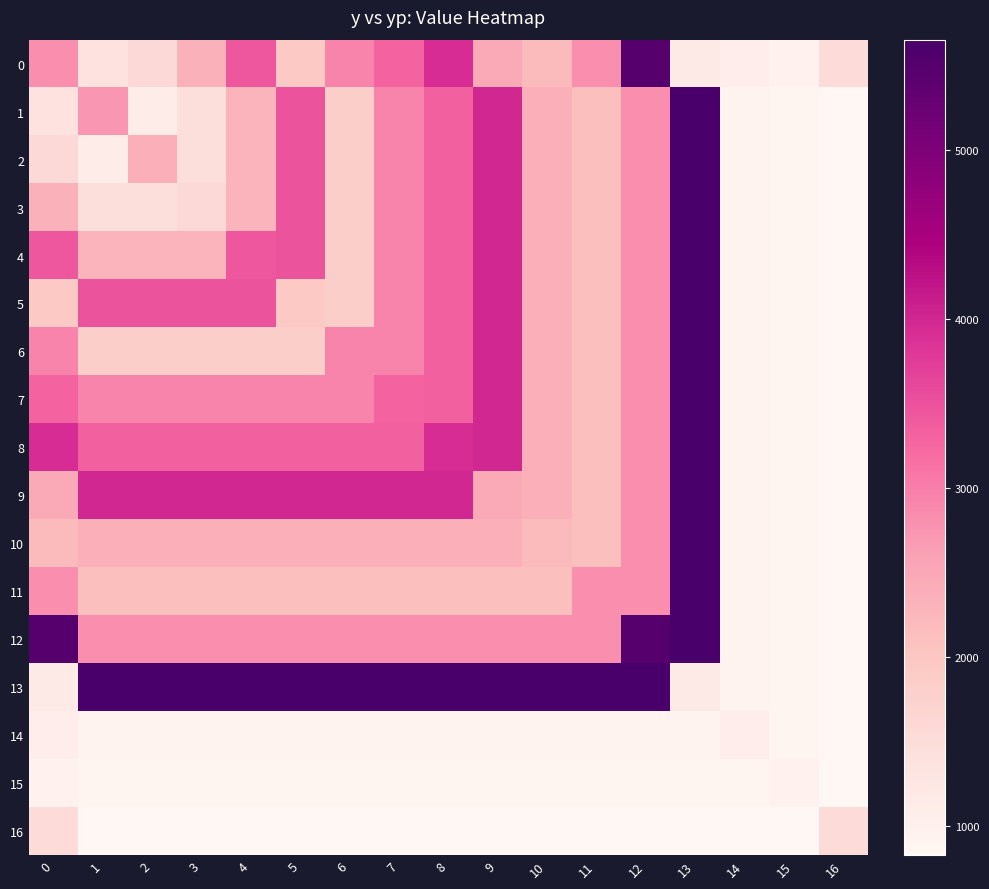

Reading left to right, list all the values displayed in this chart.

0: 0=2815.0	1=1370.0	2=1575.0	3=2345.0	4=3435.0	5=1955.0	6=2925.0	7=3305.0	8=3935.0	9=2480.0	10=2200.0	11=2825.0	12=5495.0	13=1205.0	14=1090.0	15=970.0	16=1545.0
1: 0=1370.0	1=2729.0	2=1109.1	3=1463.2	4=2311.8	5=3484.9	6=1838.1	7=2922.5	8=3323.6	9=3988.4	10=2381.8	11=2128.9	12=2817.9	13=5653.2	14=924.4	15=915.2	16=829.2
2: 0=1575.0	1=1109.1	2=2383.6	3=1463.2	4=2311.8	5=3484.9	6=1838.1	7=2922.5	8=3323.6	9=3988.4	10=2381.8	11=2128.9	12=2817.9	13=5653.2	14=924.4	15=915.2	16=829.2
3: 0=2345.0	1=1463.2	2=1463.2	3=1575.0	4=2311.8	5=3484.9	6=1838.1	7=2922.5	8=3323.6	9=3988.4	10=2381.8	11=2128.9	12=2817.9	13=5653.2	14=924.4	15=915.2	16=829.2
4: 0=3435.0	1=2311.8	2=2311.8	3=2311.8	4=3435.0	5=3484.9	6=1838.1	7=2922.5	8=3323.6	9=3988.4	10=2381.8	11=2128.9	12=2817.9	13=5653.2	14=924.4	15=915.2	16=829.2
5: 0=1955.0	1=3484.9	2=3484.9	3=3484.9	4=3484.9	5=1955.0	6=1838.1	7=2922.5	8=3323.6	9=3988.4	10=2381.8	11=2128.9	12=2817.9	13=5653.2	14=924.4	15=915.2	16=829.2
6: 0=2925.0	1=1838.1	2=1838.1	3=1838.1	4=1838.1	5=1838.1	6=2925.0	7=2922.5	8=3323.6	9=3988.4	10=2381.8	11=2128.9	12=2817.9	13=5653.2	14=924.4	15=915.2	16=829.2
7: 0=3305.0	1=2922.5	2=2922.5	3=2922.5	4=2922.5	5=2922.5	6=2922.5	7=3305.0	8=3323.6	9=3988.4	10=2381.8	11=2128.9	12=2817.9	13=5653.2	14=924.4	15=915.2	16=829.2
8: 0=3935.0	1=3323.6	2=3323.6	3=3323.6	4=3323.6	5=3323.6	6=3323.6	7=3323.6	8=3935.0	9=3988.4	10=2381.8	11=2128.9	12=2817.9	13=5653.2	14=924.4	15=915.2	16=829.2
9: 0=2480.0	1=3988.4	2=3988.4	3=3988.4	4=3988.4	5=3988.4	6=3988.4	7=3988.4	8=3988.4	9=2480.0	10=2381.8	11=2128.9	12=2817.9	13=5653.2	14=924.4	15=915.2	16=829.2
10: 0=2200.0	1=2381.8	2=2381.8	3=2381.8	4=2381.8	5=2381.8	6=2381.8	7=2381.8	8=2381.8	9=2381.8	10=2200.0	11=2128.9	12=2817.9	13=5653.2	14=924.4	15=915.2	16=829.2
11: 0=2825.0	1=2128.9	2=2128.9	3=2128.9	4=2128.9	5=2128.9	6=2128.9	7=2128.9	8=2128.9	9=2128.9	10=2128.9	11=2825.0	12=2817.9	13=5653.2	14=924.4	15=915.2	16=829.2
12: 0=5495.0	1=2817.9	2=2817.9	3=2817.9	4=2817.9	5=2817.9	6=2817.9	7=2817.9	8=2817.9	9=2817.9	10=2817.9	11=2817.9	12=5495.0	13=5653.2	14=924.4	15=915.2	16=829.2
13: 0=1205.0	1=5653.2	2=5653.2	3=5653.2	4=5653.2	5=5653.2	6=5653.2	7=5653.2	8=5653.2	9=5653.2	10=5653.2	11=5653.2	12=5653.2	13=1205.0	14=924.4	15=915.2	16=829.2
14: 0=1090.0	1=924.4	2=924.4	3=924.4	4=924.4	5=924.4	6=924.4	7=924.4	8=924.4	9=924.4	10=924.4	11=924.4	12=924.4	13=924.4	14=1090.0	15=915.2	16=829.2
15: 0=970.0	1=915.2	2=915.2	3=915.2	4=915.2	5=915.2	6=915.2	7=915.2	8=915.2	9=915.2	10=915.2	11=915.2	12=915.2	13=915.2	14=915.2	15=970.0	16=829.2
16: 0=1545.0	1=829.2	2=829.2	3=829.2	4=829.2	5=829.2	6=829.2	7=829.2	8=829.2	9=829.2	10=829.2	11=829.2	12=829.2	13=829.2	14=829.2	15=829.2	16=1545.0